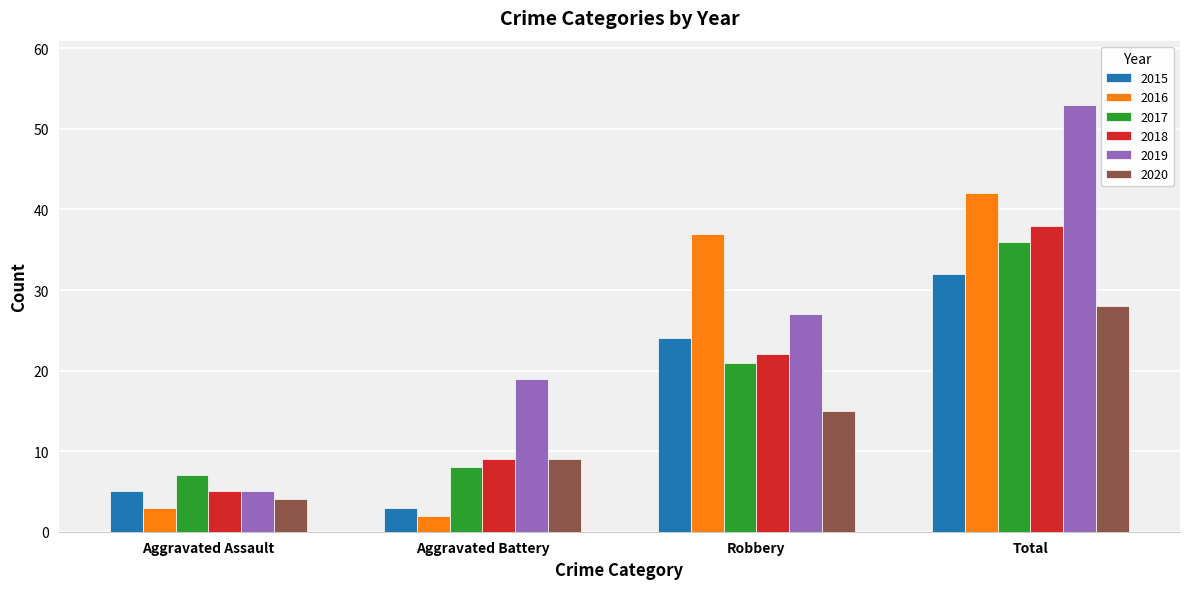

Which series has the largest total across all categories?

2019